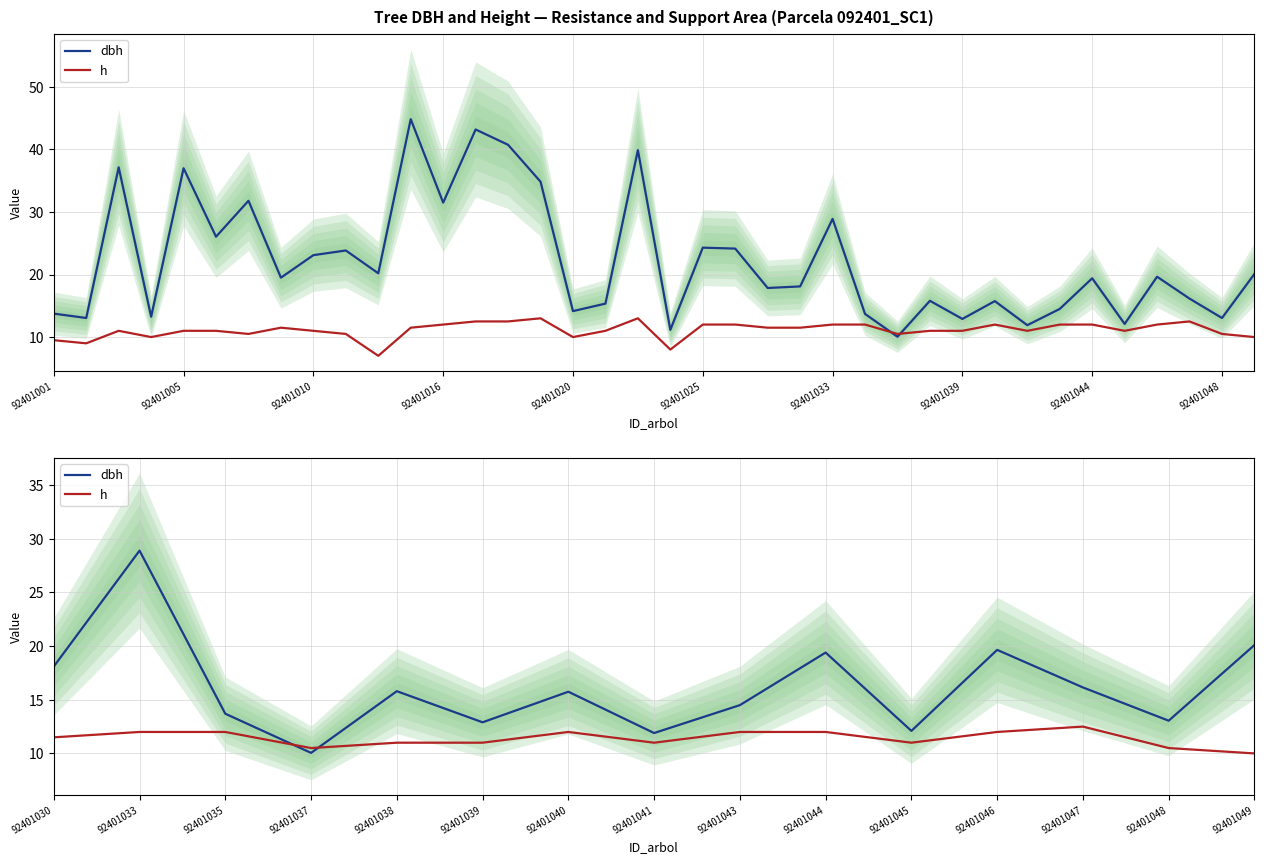

Read the dbh value at 92401049.

20.1